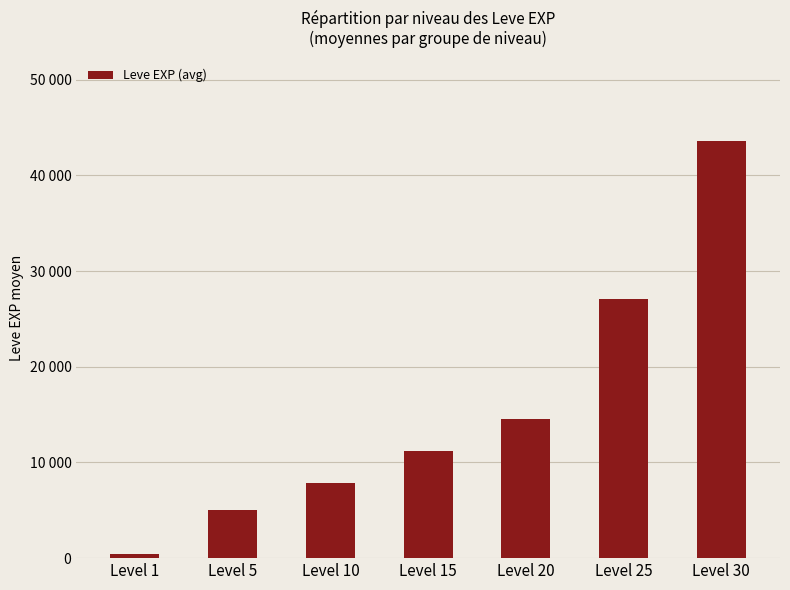

Is it true that the value at Level 20 is 24681.2?

False